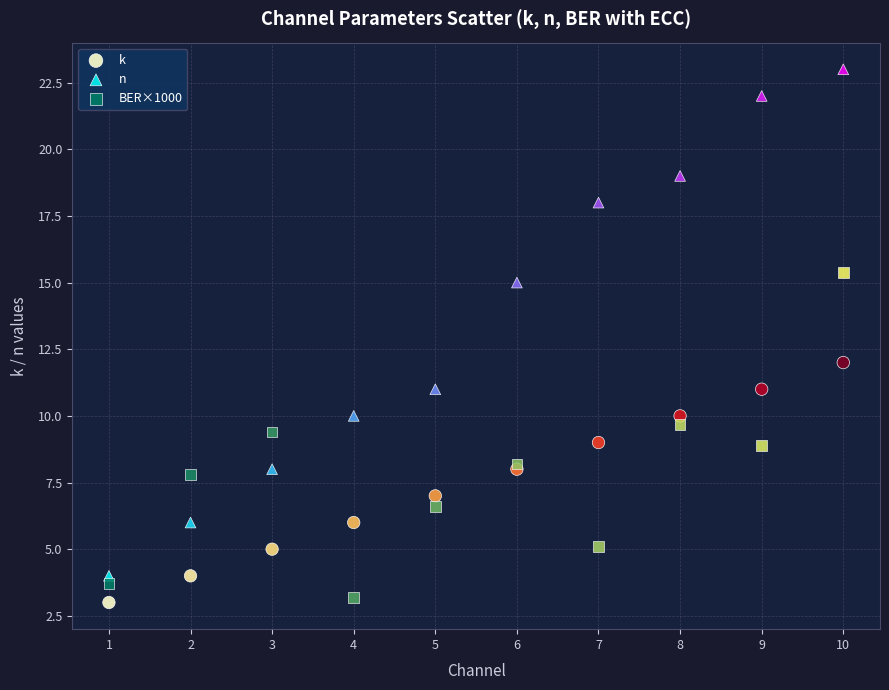

In the n series, what Y value is closest to 13?

11.0